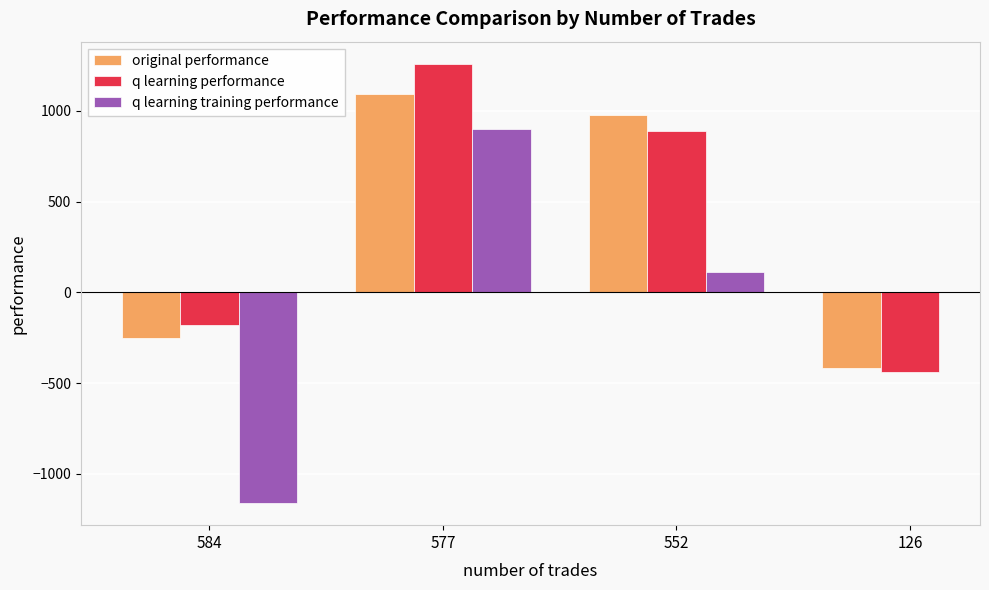

Where does the q learning training performance series first go above 900?

577